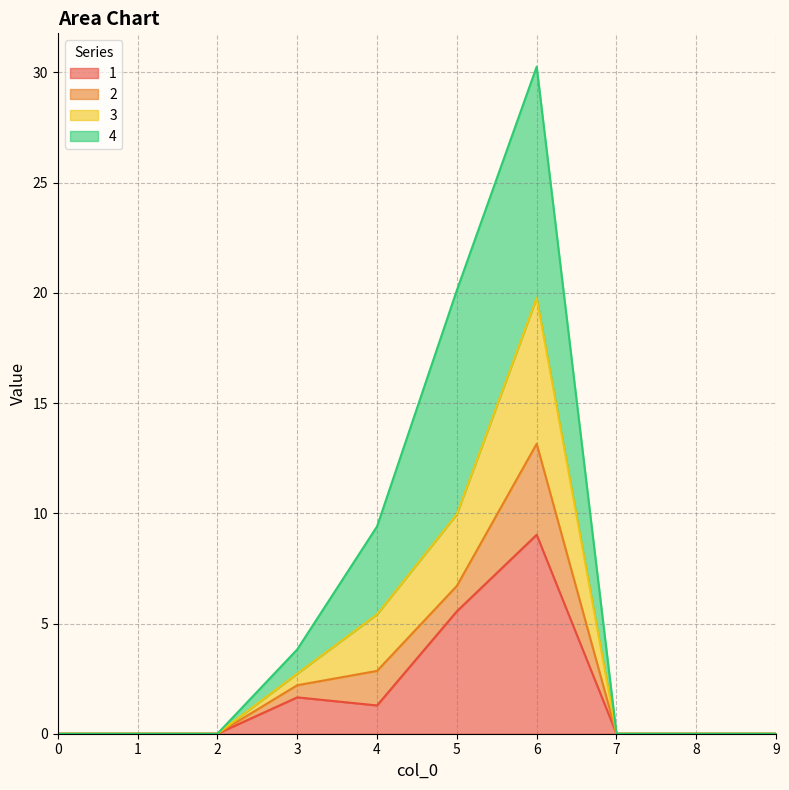

What is the highest value of the 1 series?

9.0